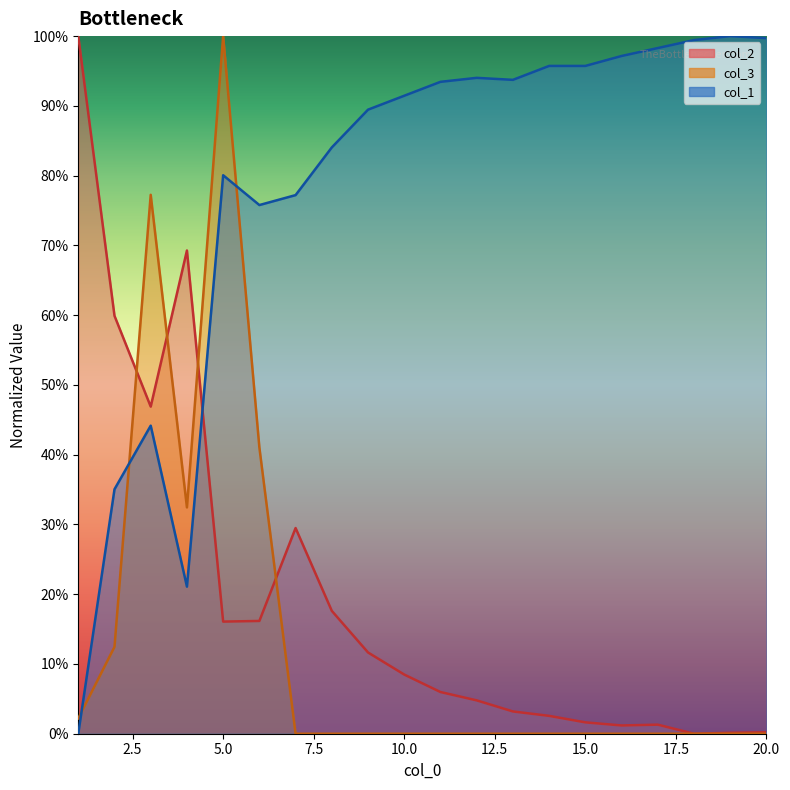

Reading left to right, what are all the values shown in this chart?

col_1: 0.0	0.4	0.4	0.2	0.8	0.8	0.8	0.8	0.9	0.9	0.9	0.9	0.9	1.0	1.0	1.0	1.0	1.0	1.0	1.0
col_2: 1.0	0.6	0.5	0.7	0.2	0.2	0.3	0.2	0.1	0.1	0.1	0.0	0.0	0.0	0.0	0.0	0.0	0.0	0.0	0.0
col_3: 0.0	0.1	0.8	0.3	1.0	0.4	0.0	0.0	0.0	0.0	0.0	0.0	0.0	0.0	0.0	0.0	0.0	0.0	0.0	0.0